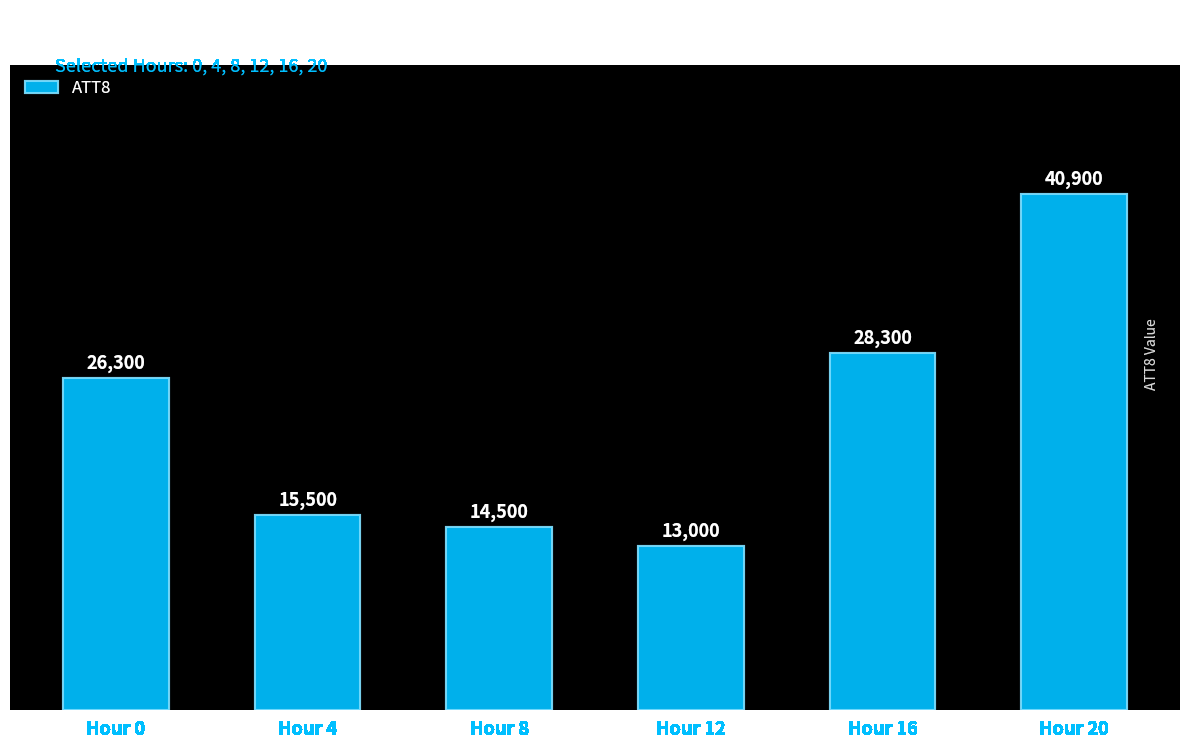

What is the smallest value displayed?

13000